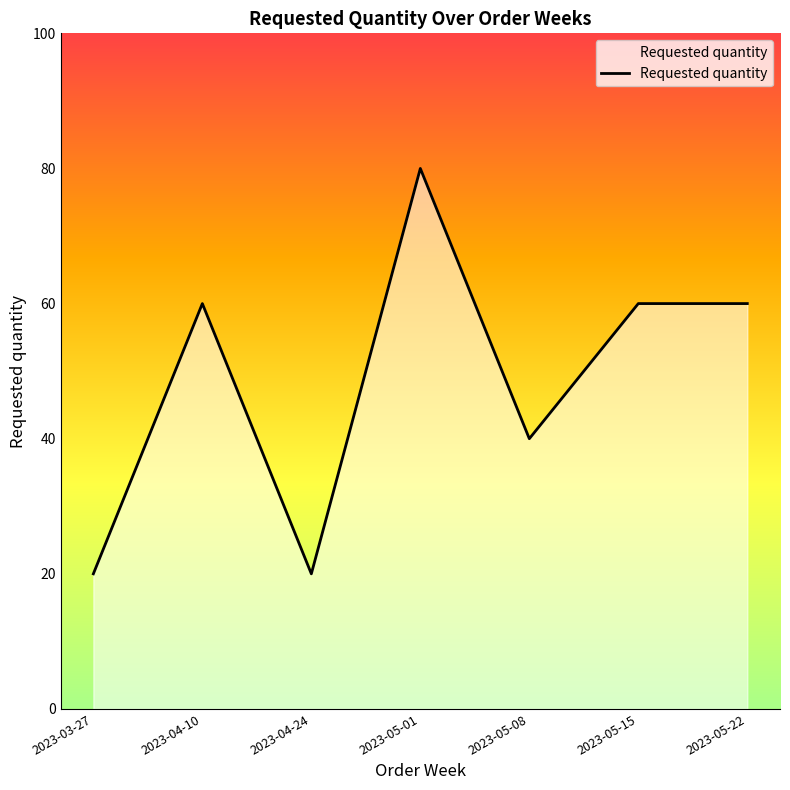

At which category does the data reach its first local valley?

2023-04-24